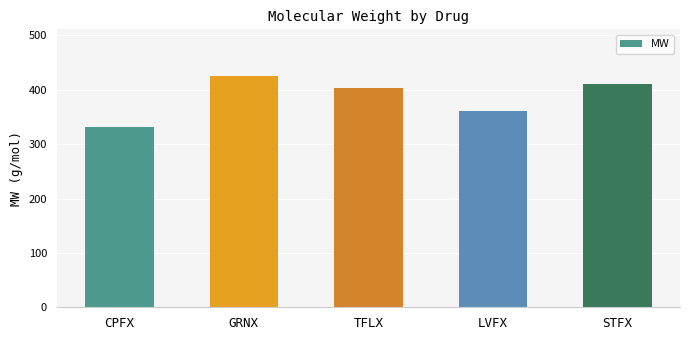

At which category does the chart reach its minimum across all series?

CPFX